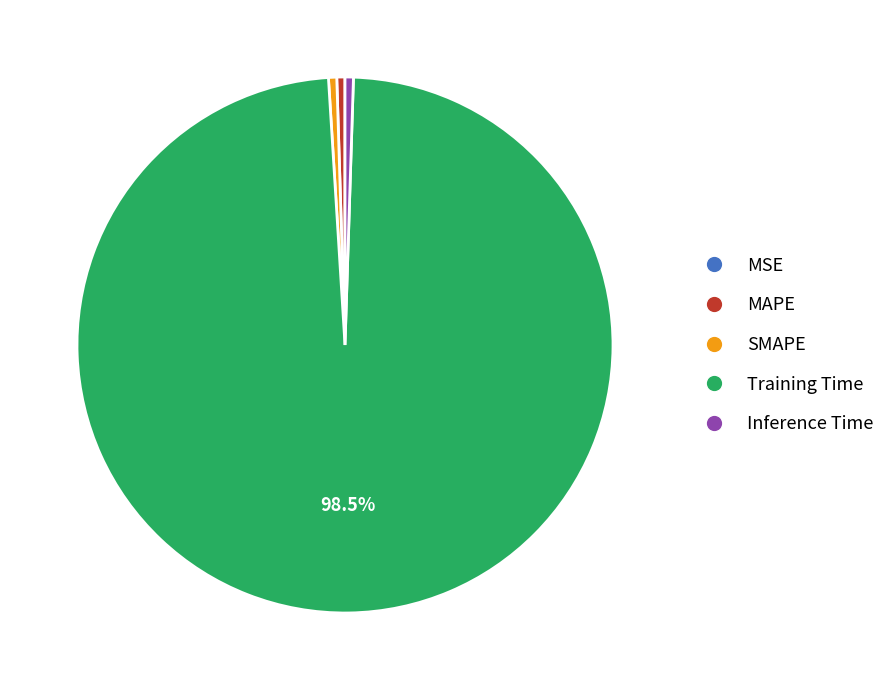

Which slice is the largest?

Training Time